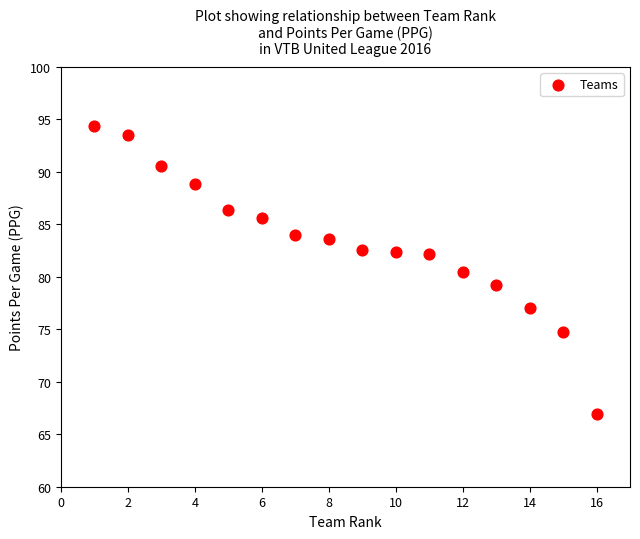

What is the range of Y values (max minus min)?

27.5